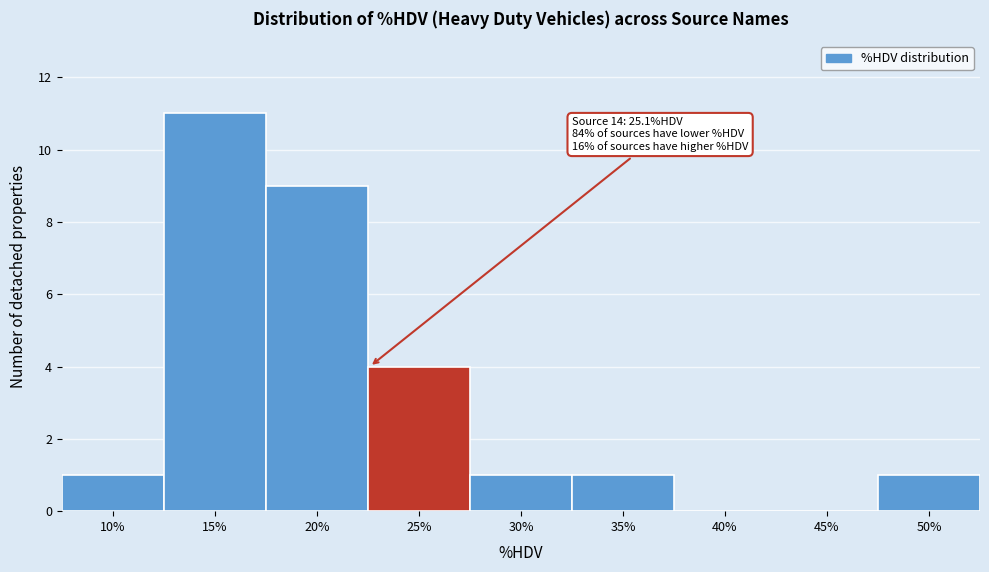

Reading left to right, list all the values displayed in this chart.

10%=1	15%=11	20%=9	25%=4	30%=1	35%=1	40%=0	45%=0	50%=1